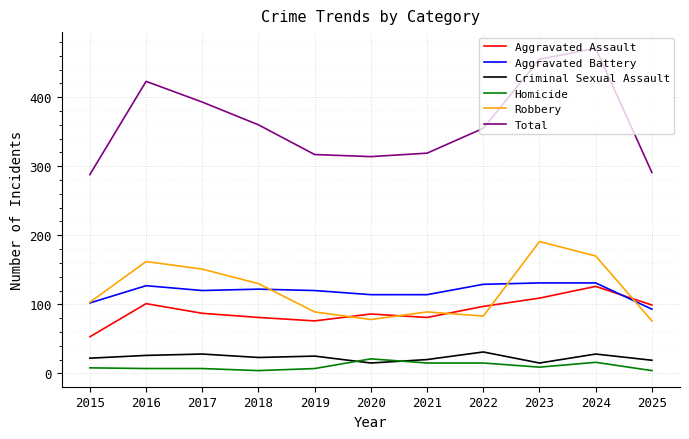

What is the difference between the maximum and minimum values in the Homicide series?

17